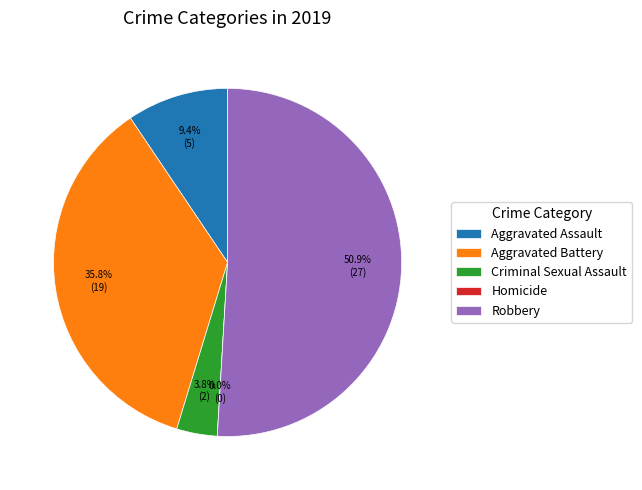

What percentage is NOT represented by Criminal Sexual Assault?

96.2%